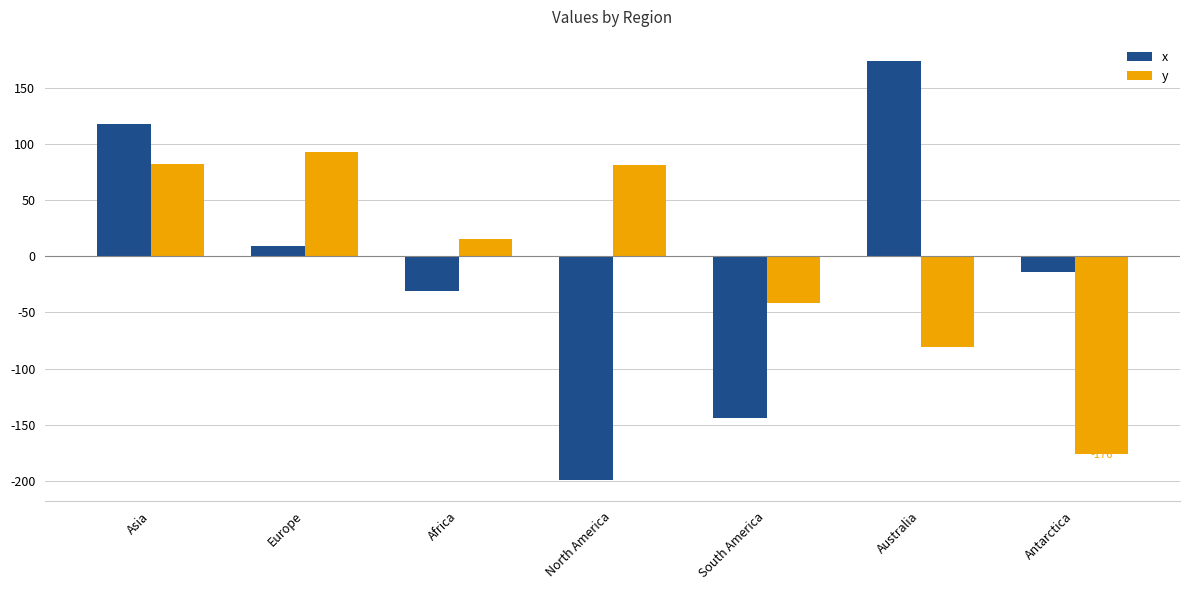

Between Asia and Australia, which series saw the biggest shift?

y